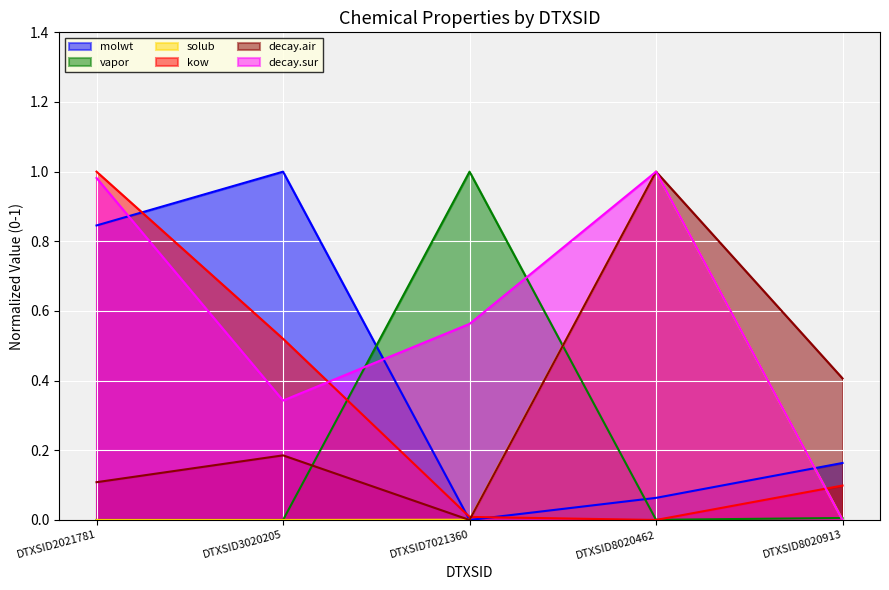

True or false: decay.air and decay.sur cross at least once.

False